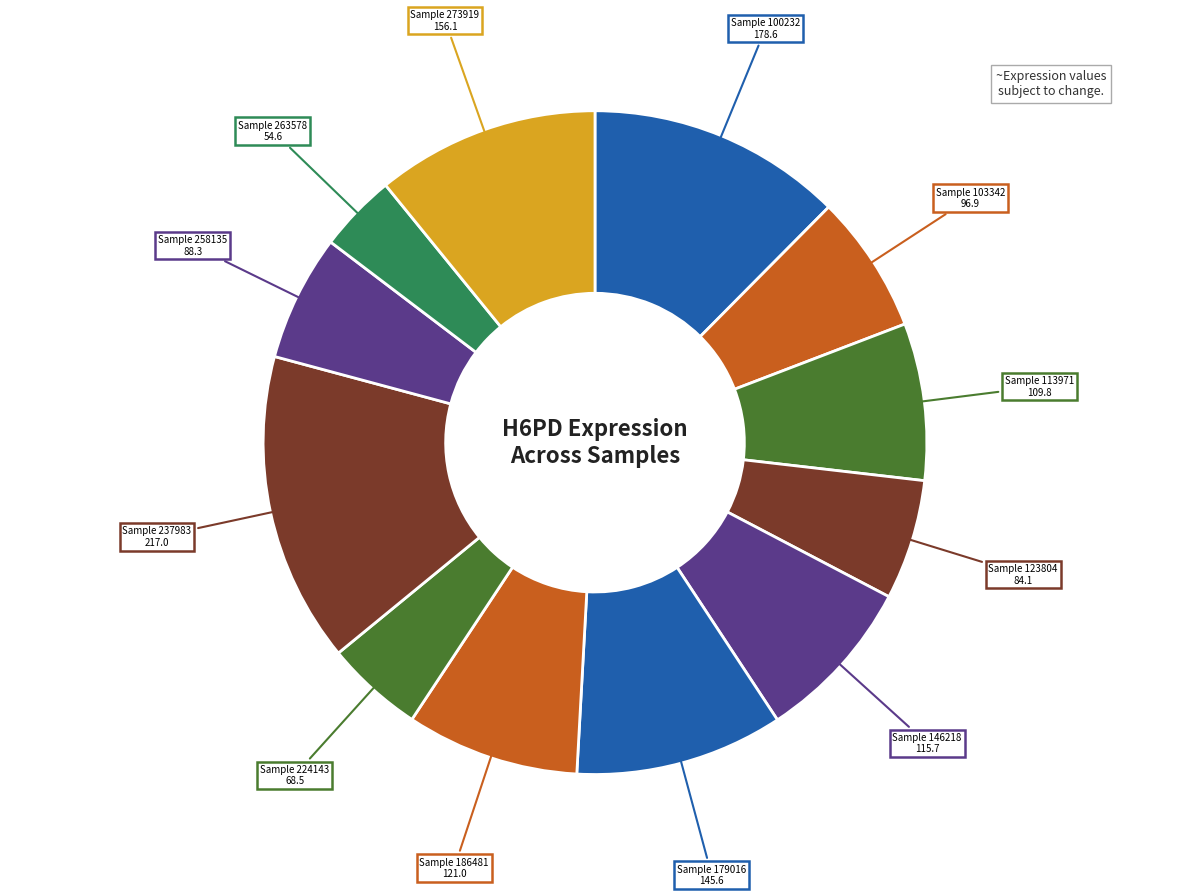

Count the number of slices in the pie.

12